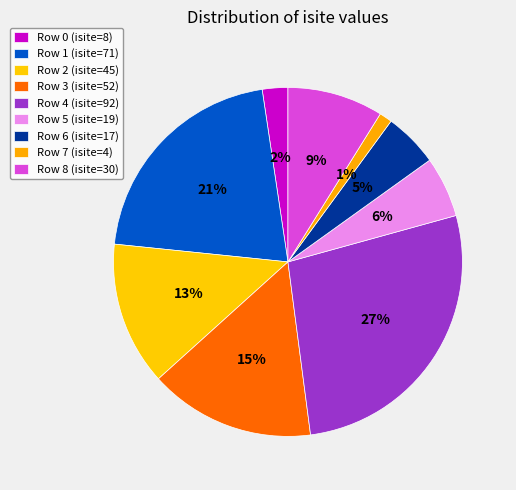

Count the number of slices in the pie.

9